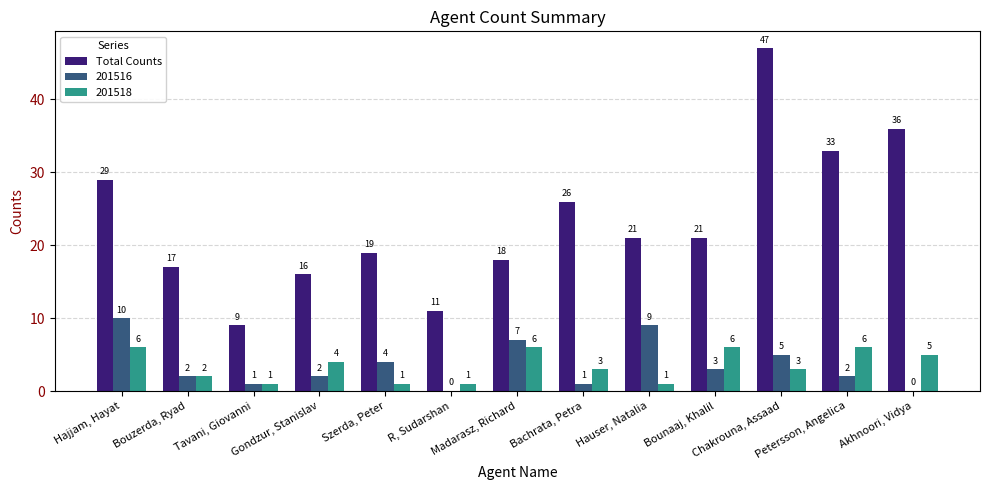

At which category does the chart reach its peak across all series?

Chakrouna, Assaad